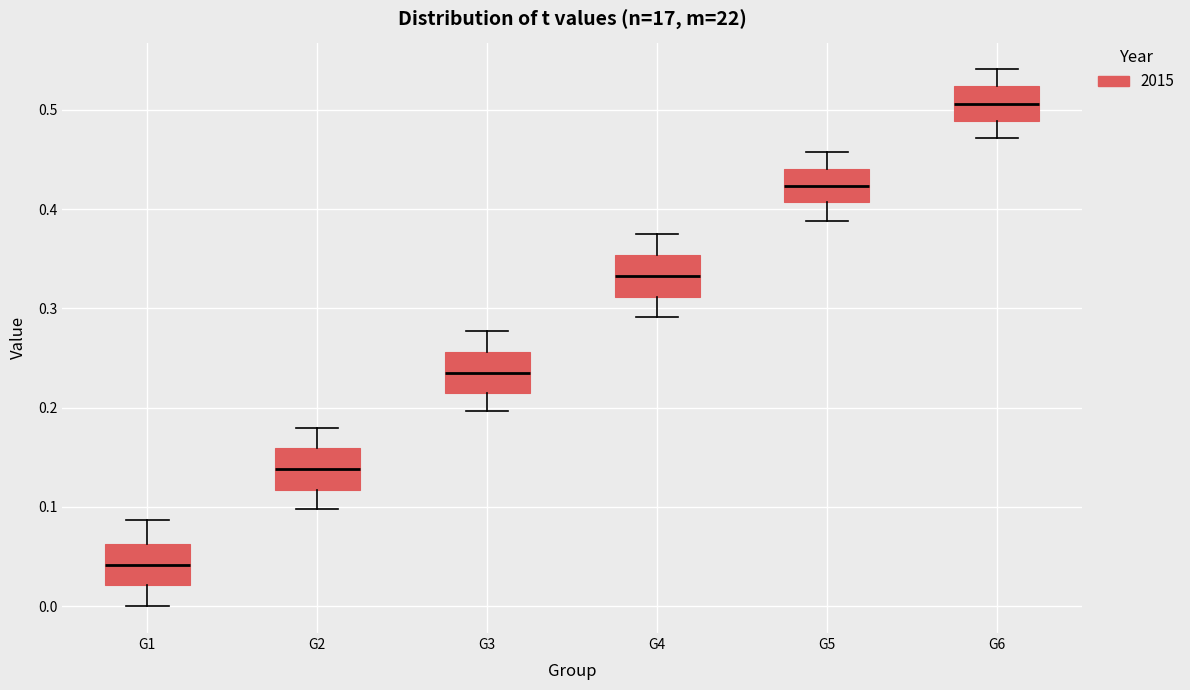

Where is the upper edge of the box for G3 on the y-axis? The values are not printed on the chart, so give them approximately, as read against the axis.

0.26